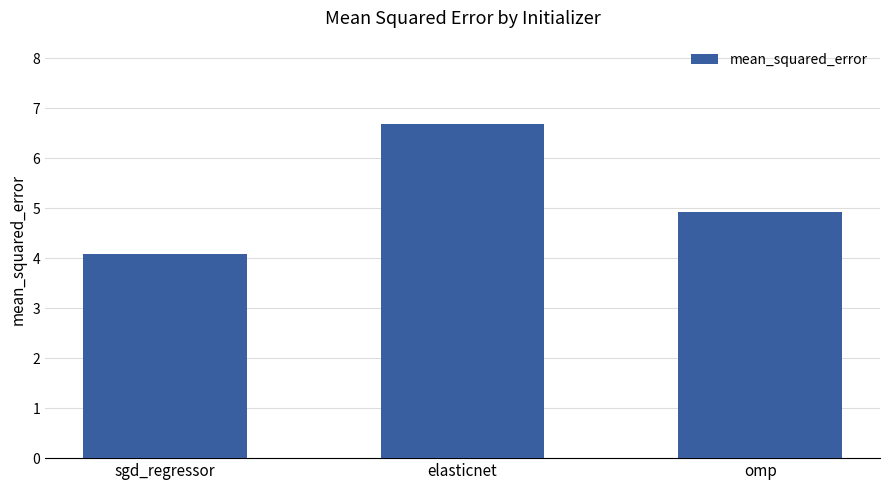

List the labels in order of value, smallest first.

sgd_regressor, omp, elasticnet